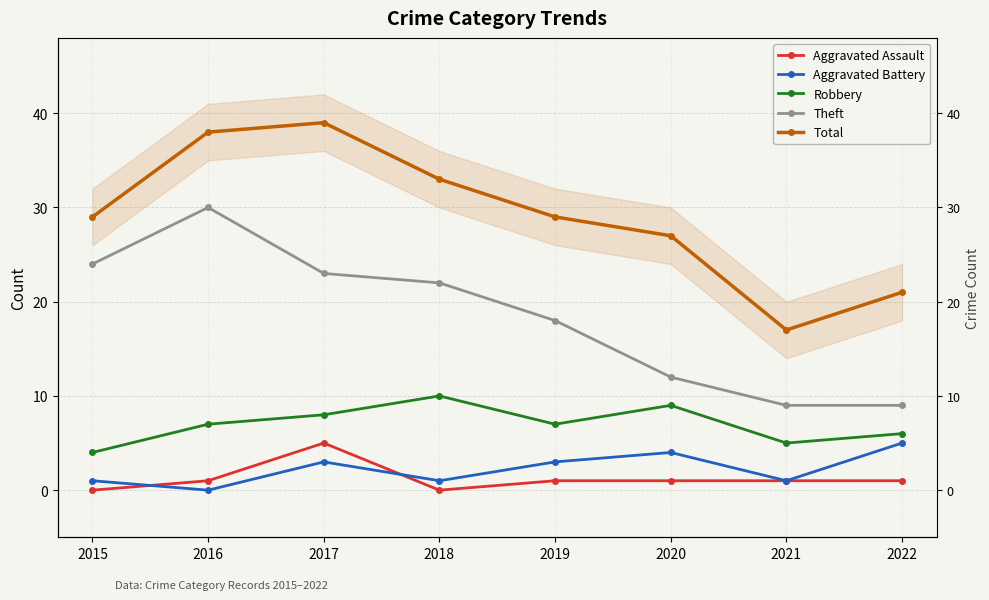

Count the Aggravated Assault values in the range 1 to 2.

5